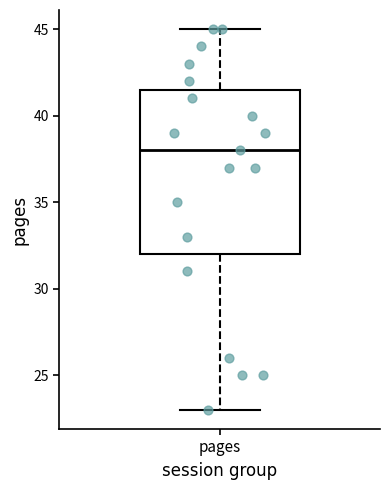

Where is the lower edge of the box for pages on the y-axis? The values are not printed on the chart, so give them approximately, as read against the axis.

32.0